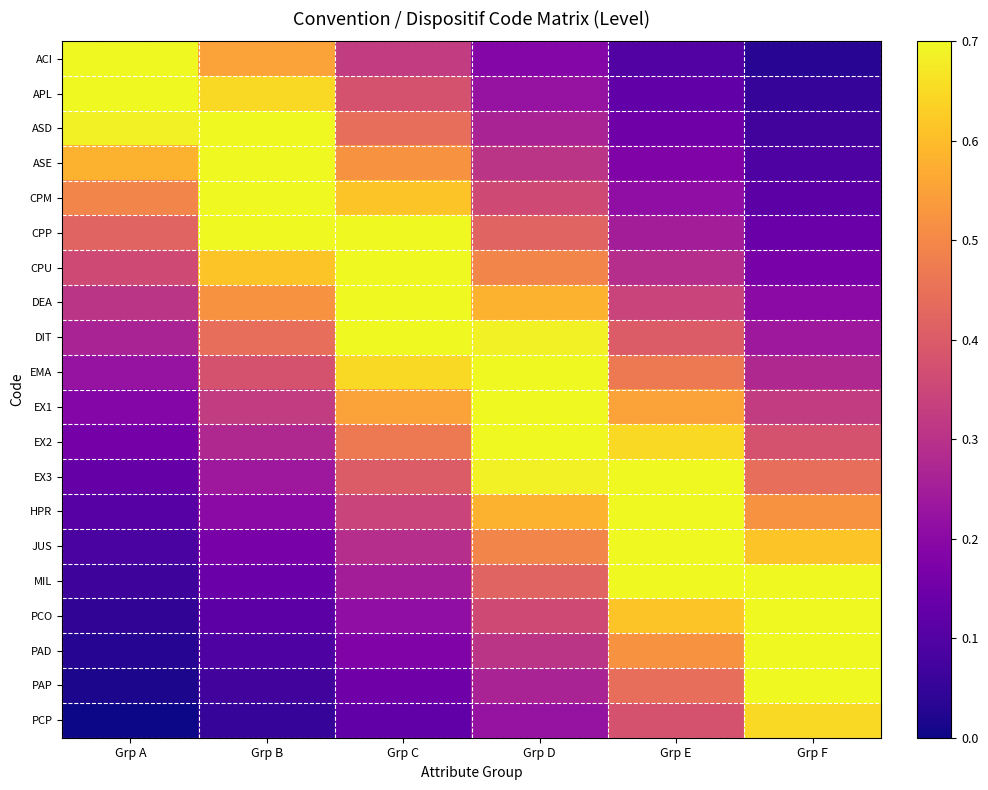

What is the total value across all series at Grp E?

9.0